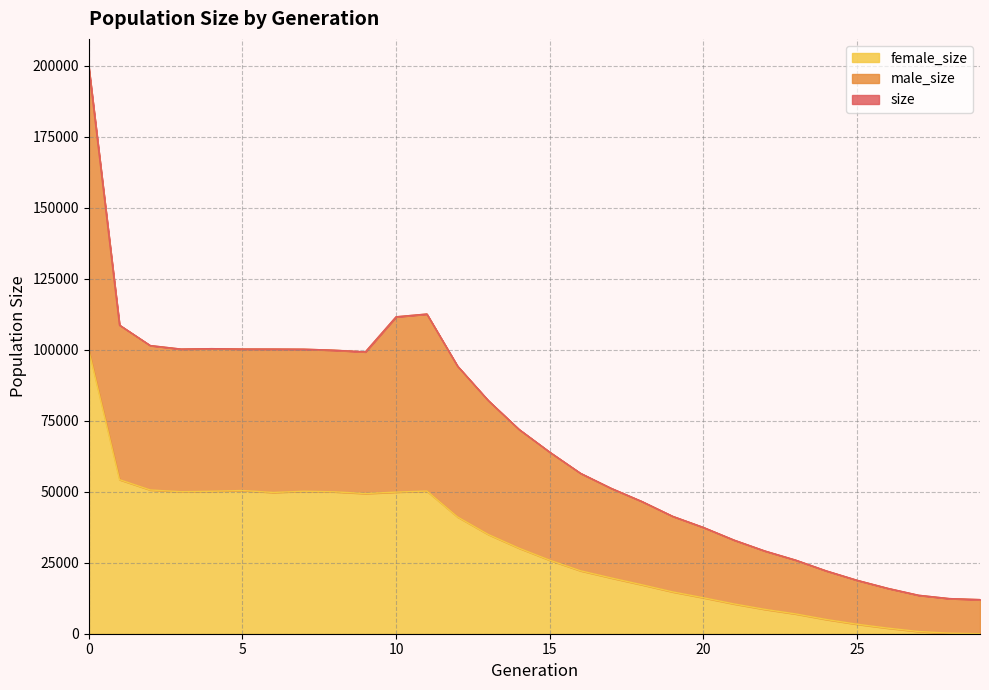

The size series shows 53245 at 12. True or false?

False